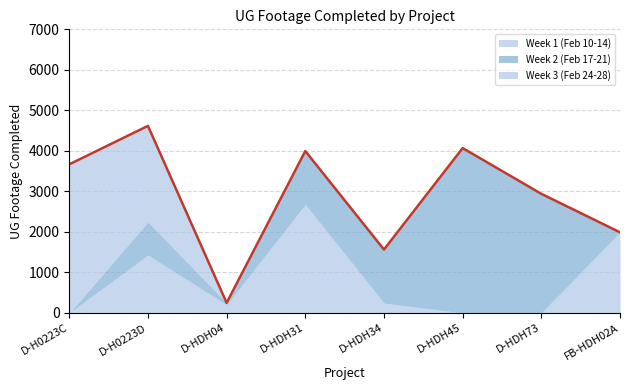

Reading left to right, extract all data points from this chart.

Week 1 (Feb 10-14): D-H0223C=0	D-H0223D=1426	D-HDH04=202	D-HDH31=2677	D-HDH34=241	D-HDH45=0	D-HDH73=0	FB-HDH02A=1990
Week 2 (Feb 17-21): D-H0223C=0	D-H0223D=823	D-HDH04=47	D-HDH31=1319	D-HDH34=1324	D-HDH45=4069	D-HDH73=2940	FB-HDH02A=0
Week 3 (Feb 24-28): D-H0223C=3668	D-H0223D=2368	D-HDH04=0	D-HDH31=0	D-HDH34=0	D-HDH45=0	D-HDH73=0	FB-HDH02A=0